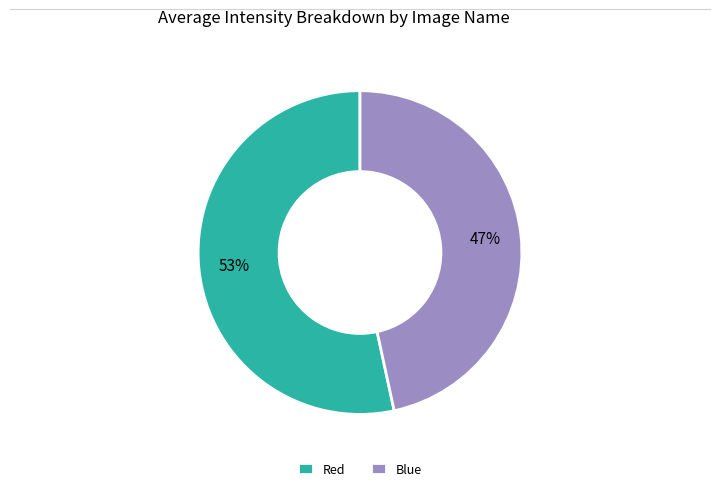

What percentage is the Red slice, to the nearest percent?

53%